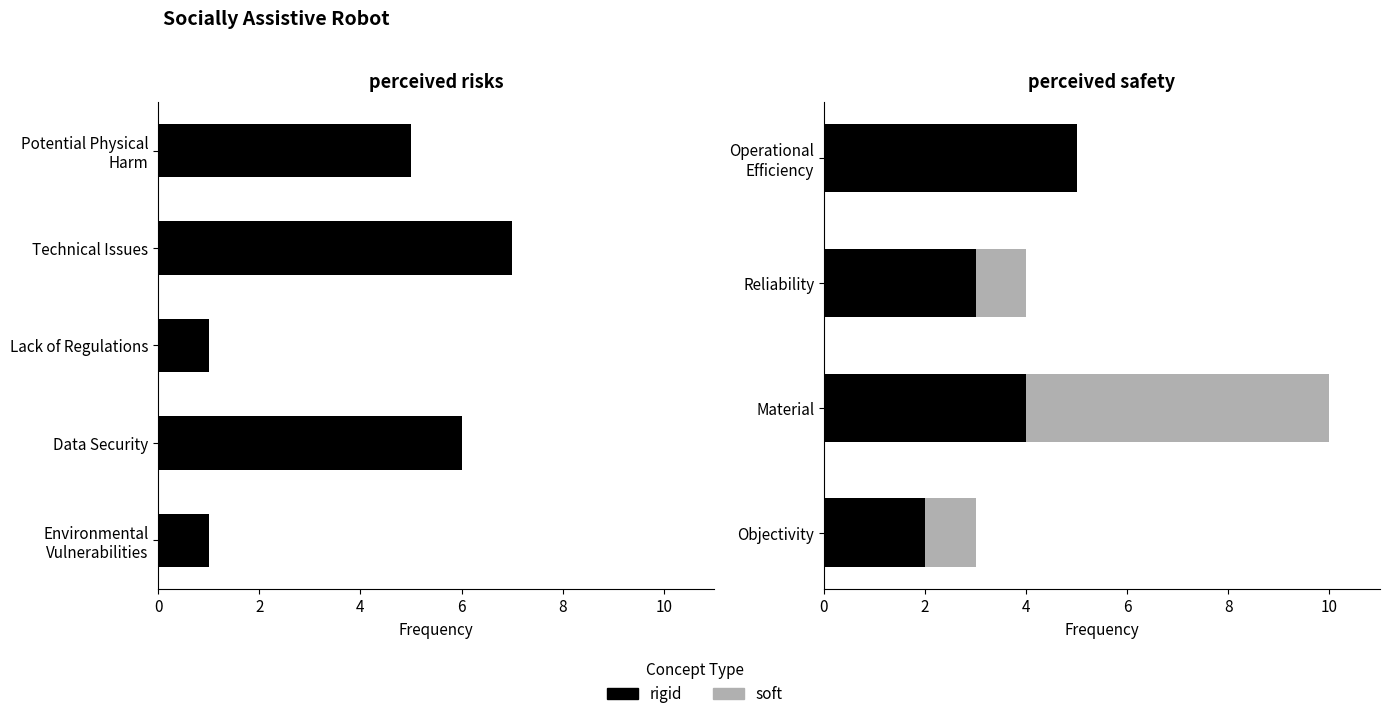

True or false: soft has a value of 3 at Operational Efficiency.

False